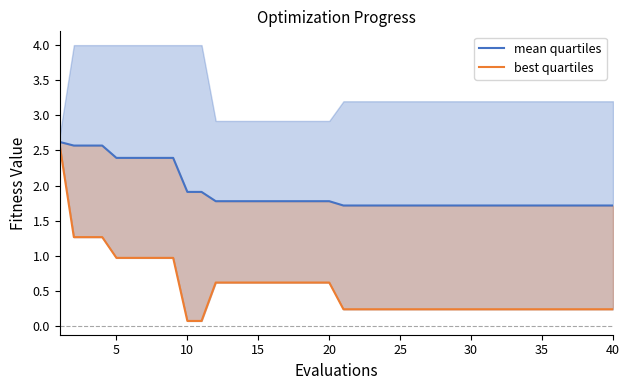

The best quartiles series shows 0.6 at 15. True or false?

True